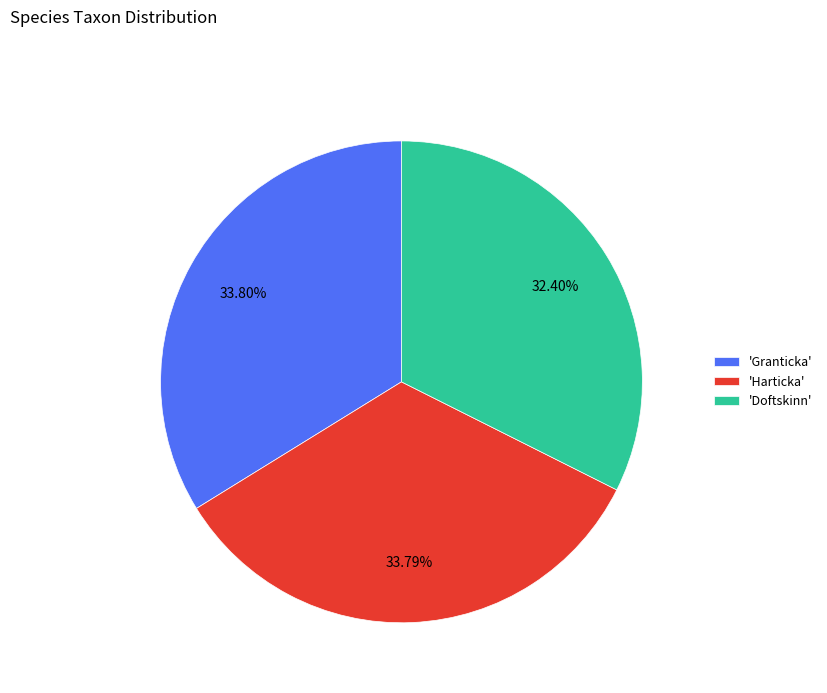

How many segments does this pie chart have?

3